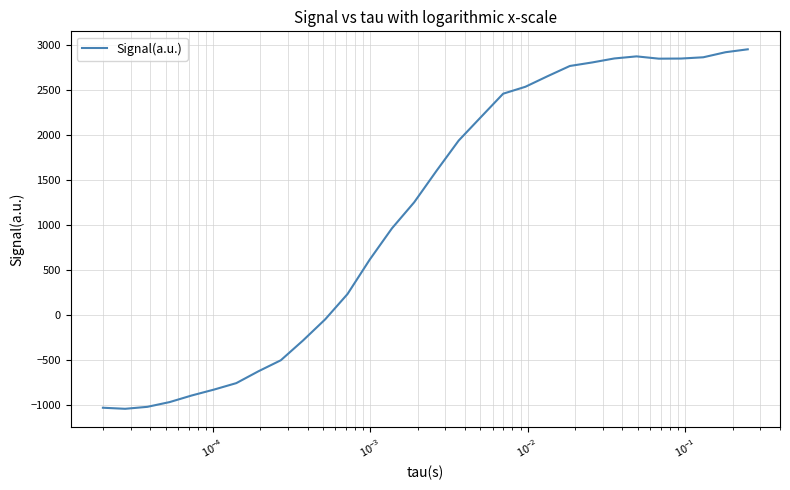

What is the difference between the maximum and minimum values?

4001.1